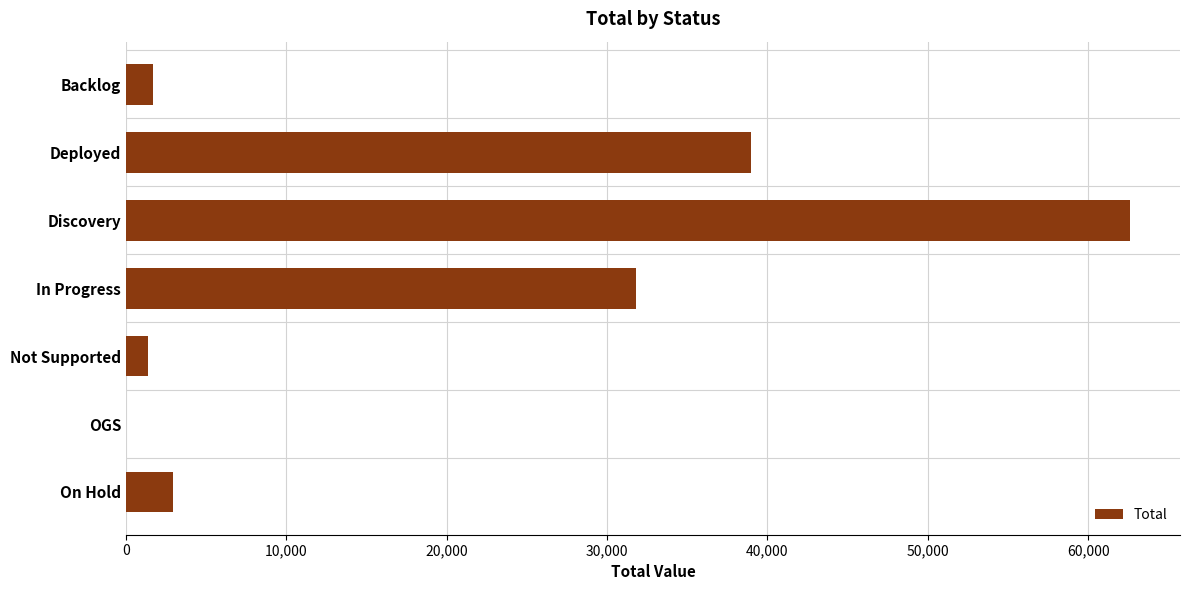

What is the approximate value at Not Supported?

1377.4